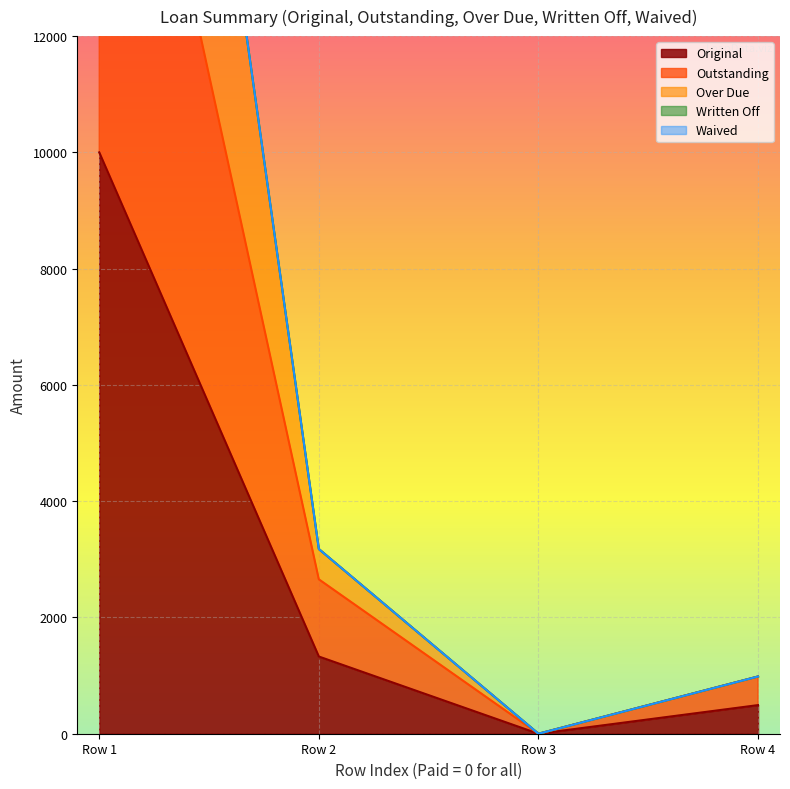

At which label is Original closest to 5000?

Row 2